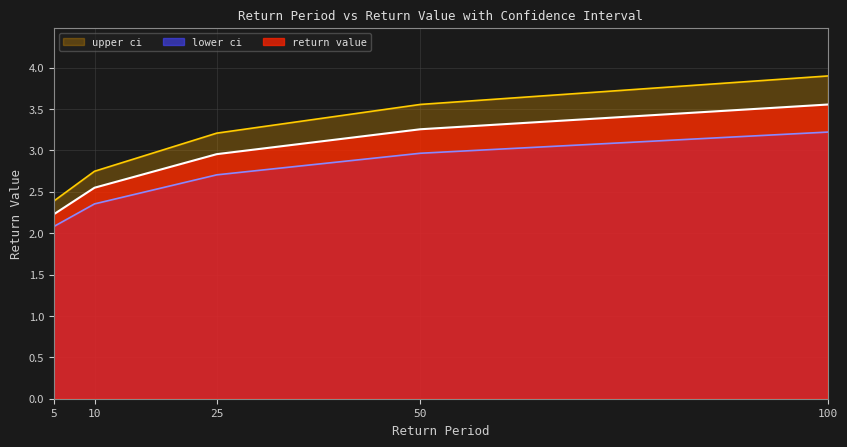

Reading left to right, what are all the values shown in this chart?

return value: 5=2.2	10=2.5	25=3.0	50=3.3	100=3.6
lower ci: 5=2.1	10=2.4	25=2.7	50=3.0	100=3.2
upper ci: 5=2.4	10=2.7	25=3.2	50=3.6	100=3.9